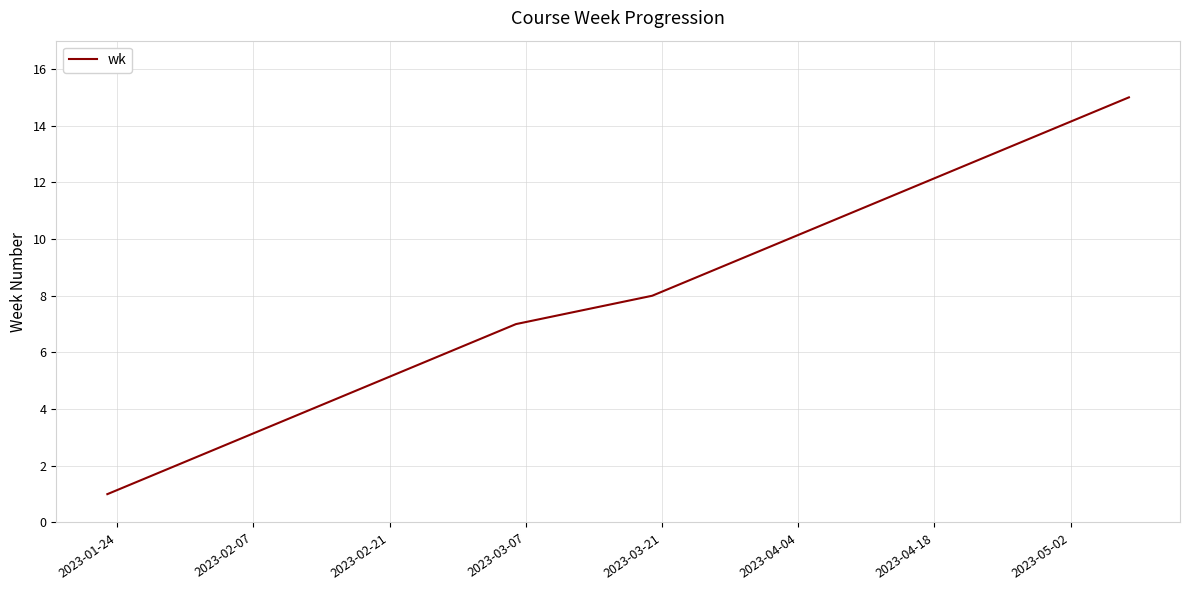

How many values are below 8?

7